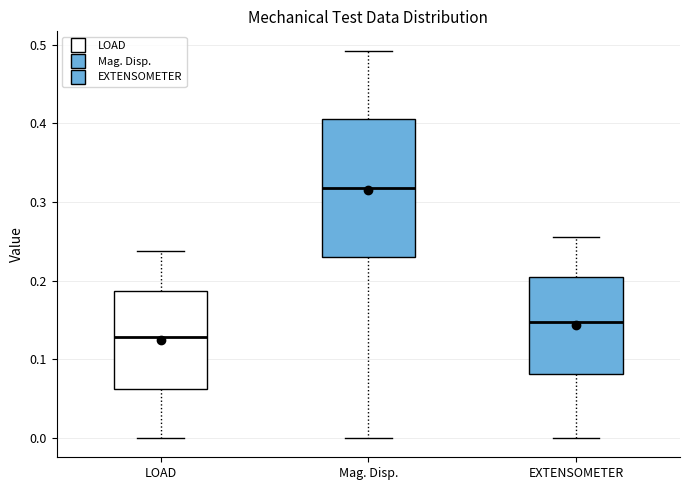

Which box is the tallest, from its lower edge to its upper edge?

Mag. Disp.